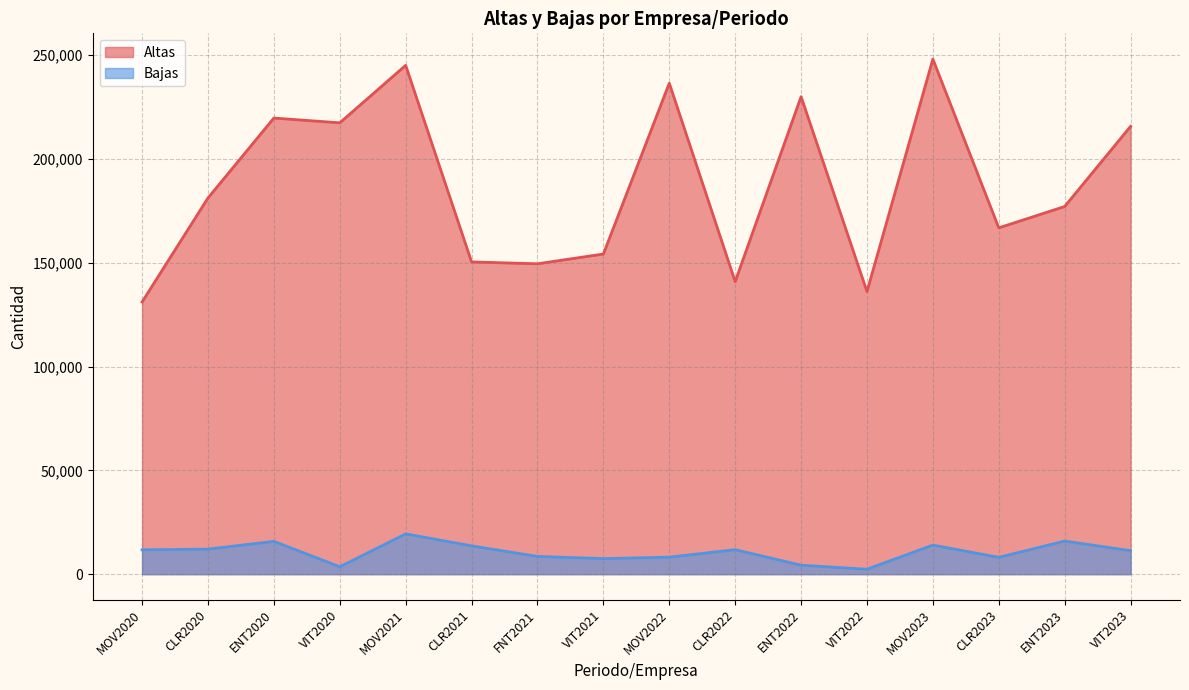

True or false: Bajas and Altas cross at least once.

False